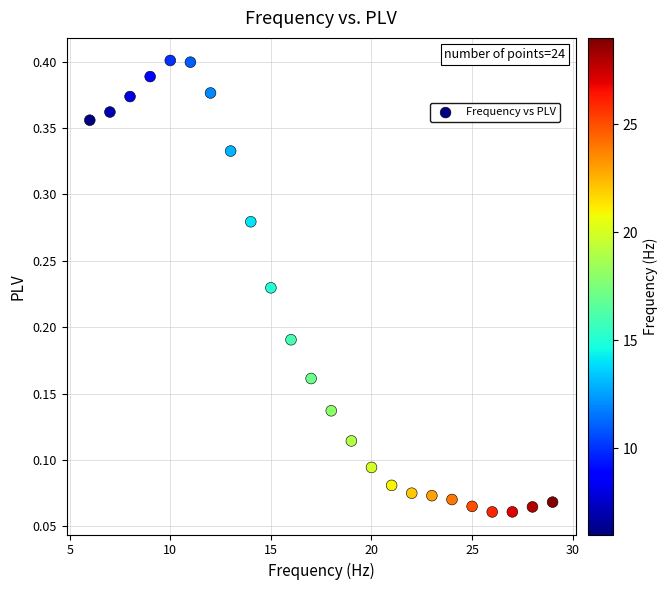

What is the range of X values (max minus min)?

23.0